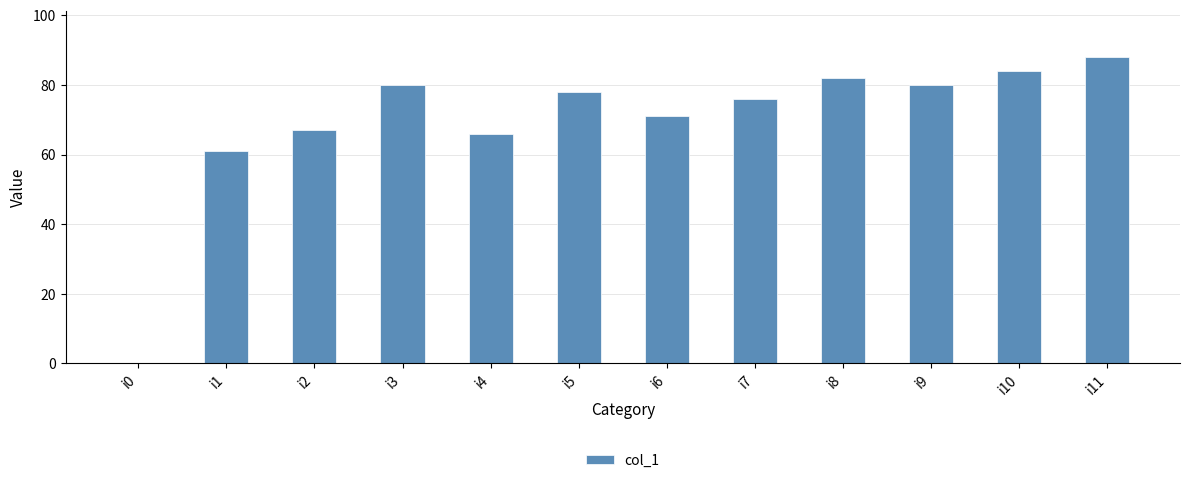

Which category has the highest value across all series?

i11